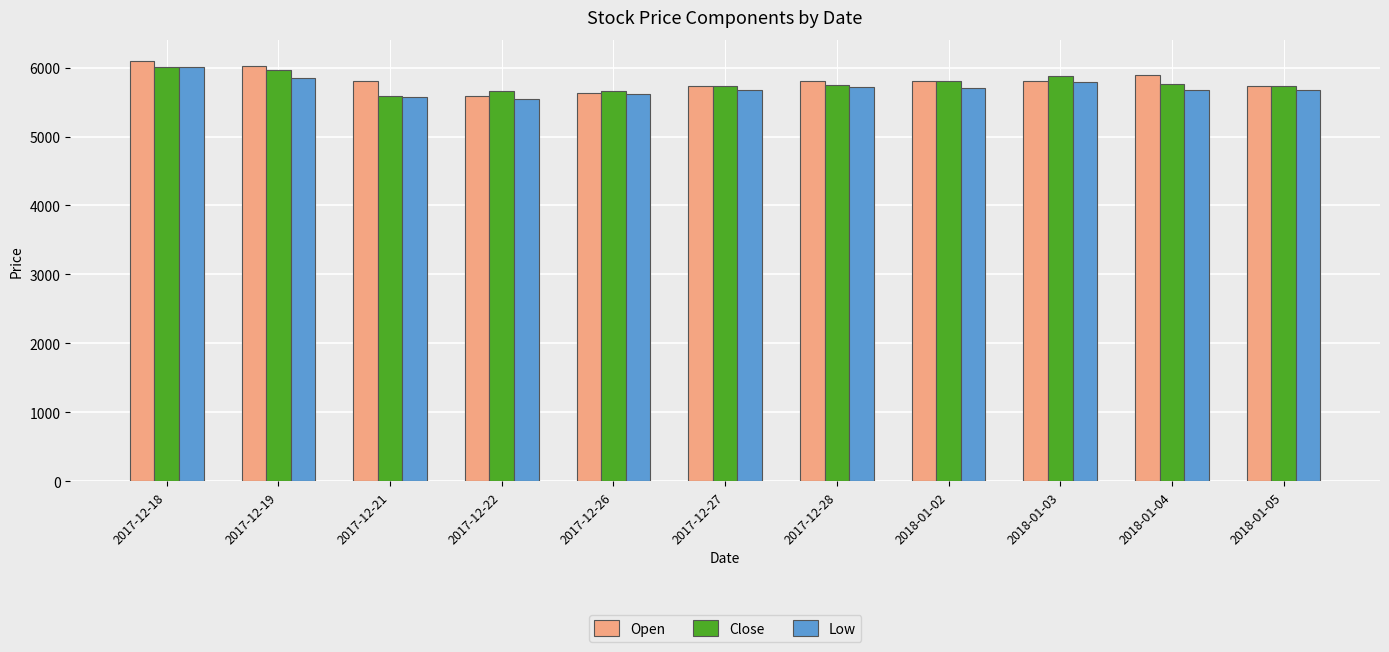

What is the maximum value for Low?

6010